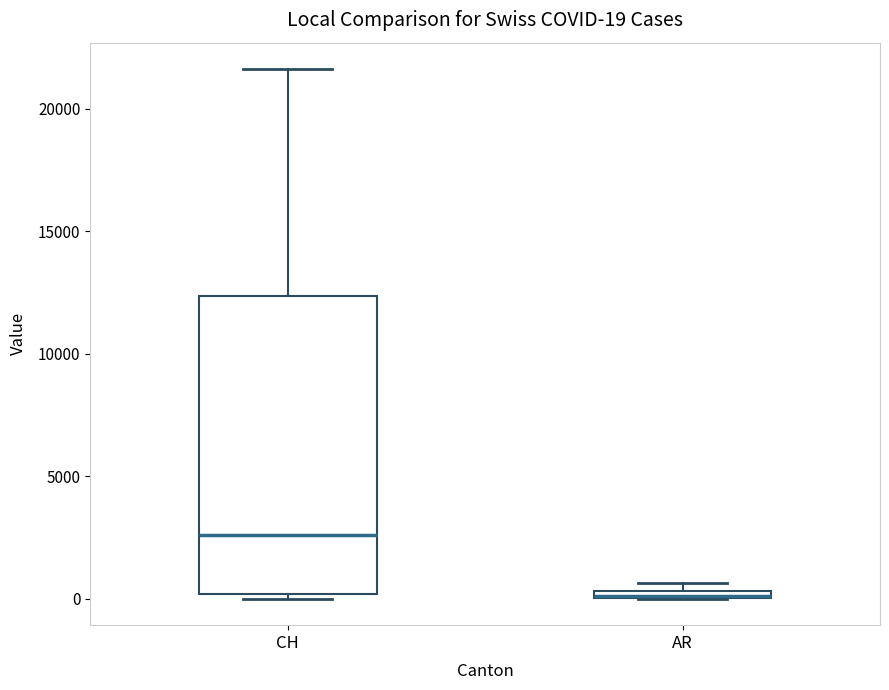

Comparing the boxes themselves (not the whiskers), which one is the tallest?

CH